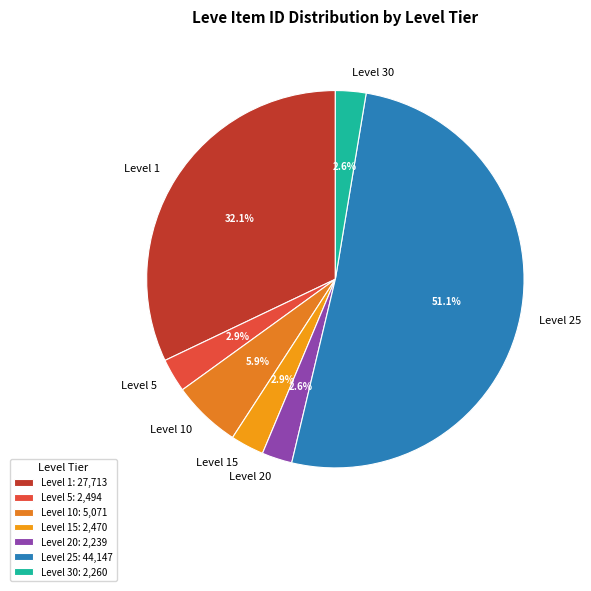

Which category has the biggest portion of the pie?

Level 25